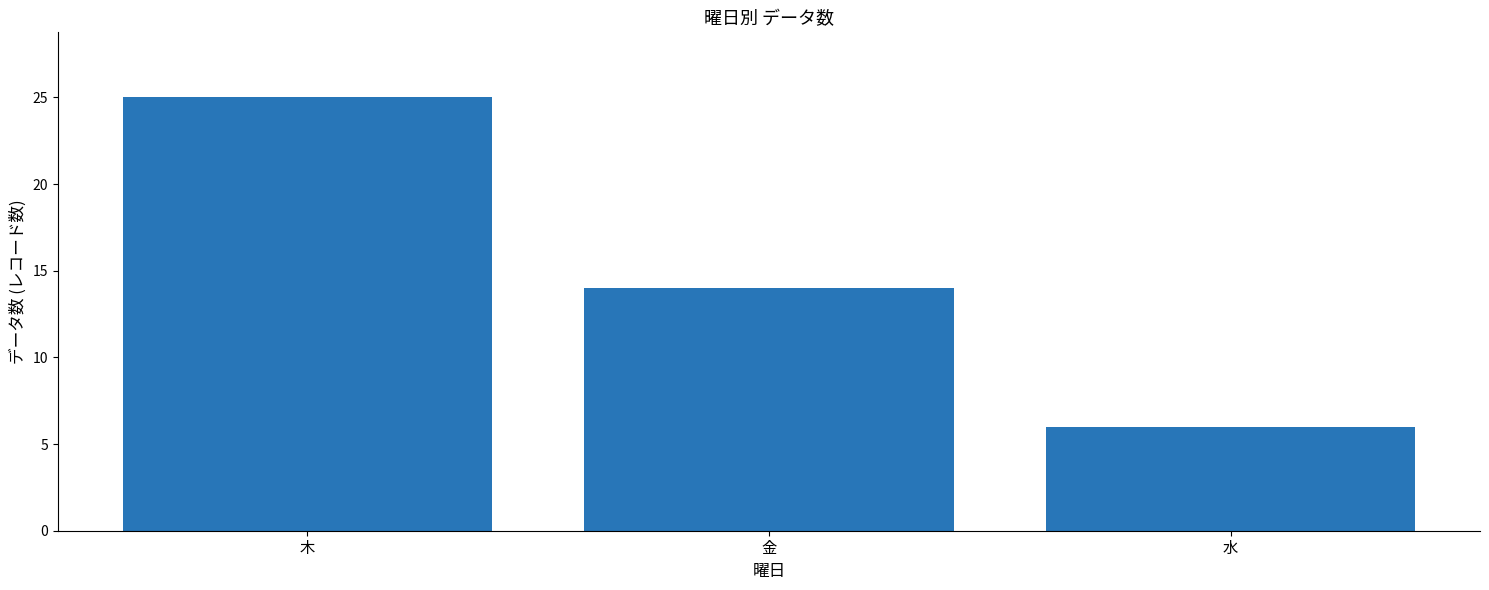

What is the ratio of the value at 木 to the value at 水?

4.2